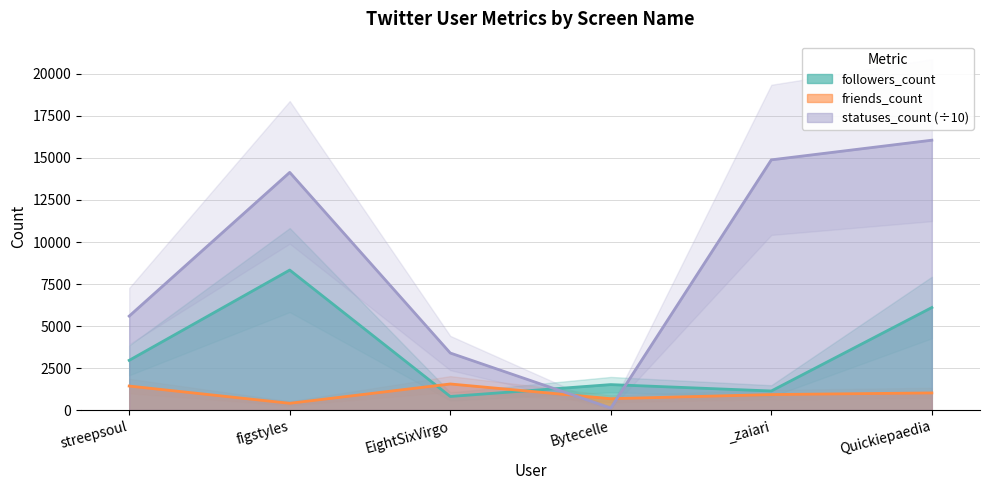

How many data points in friends_count are above 1022?

2